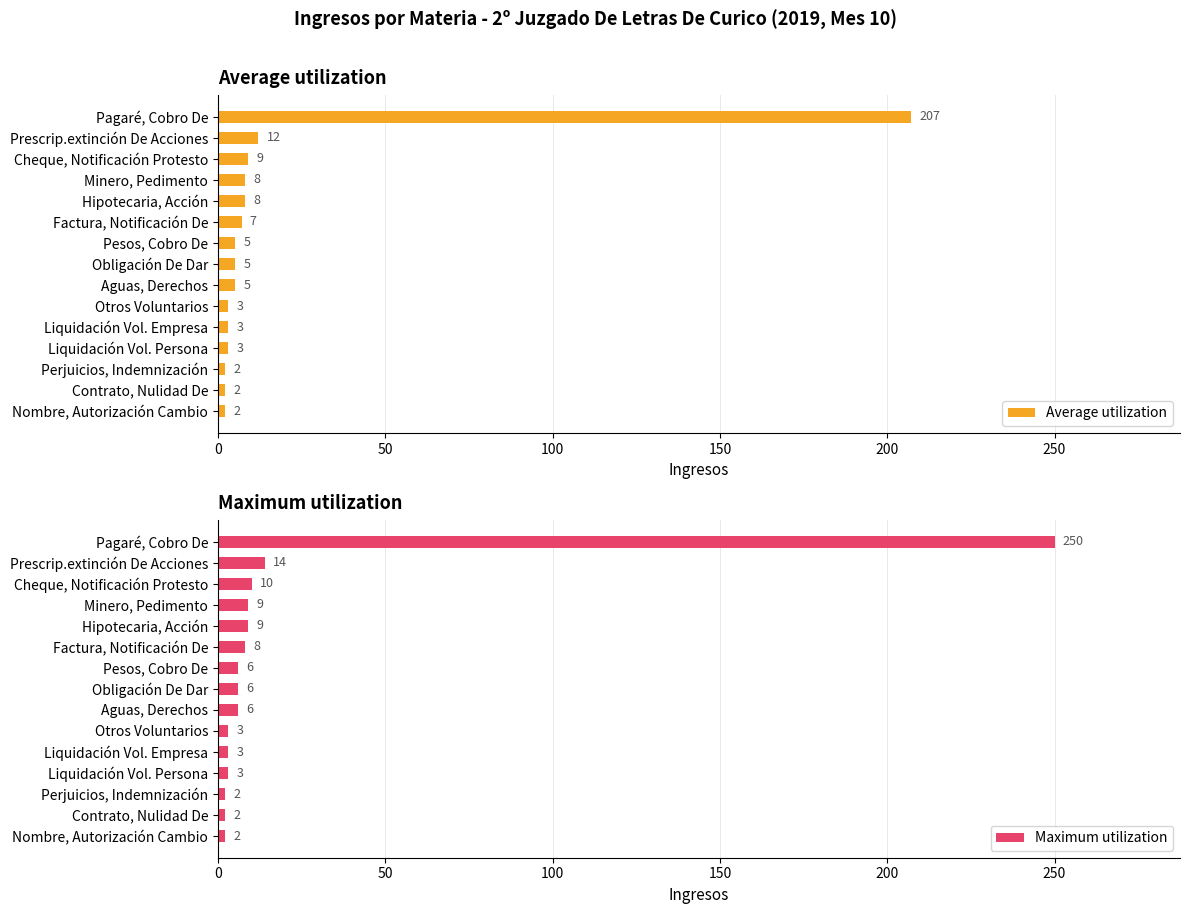

Are the bars horizontal?

Yes